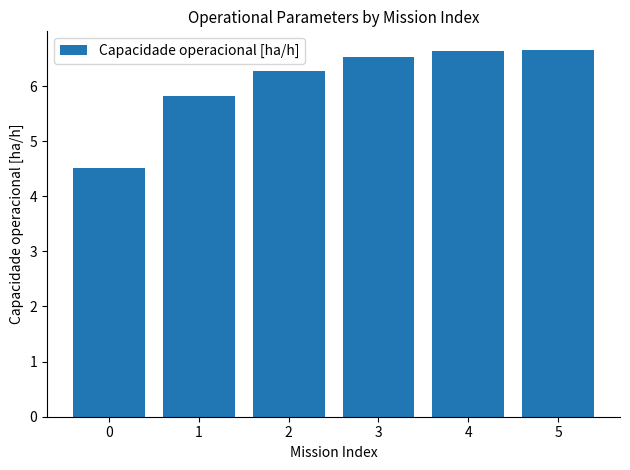

How many series are shown in this chart?

1